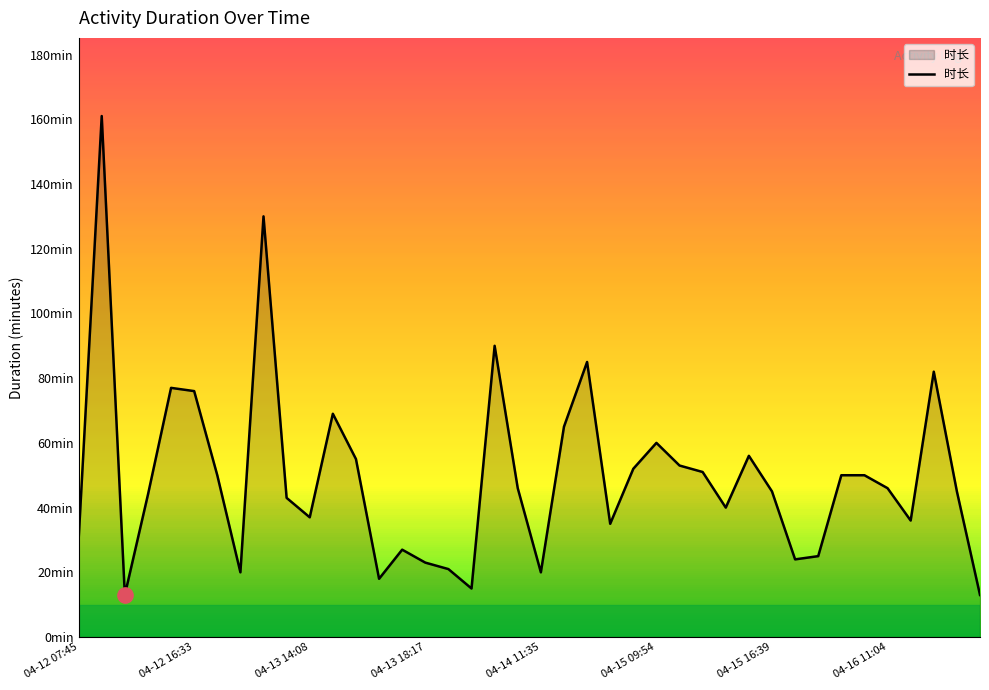

Does the chart display data point markers on the line(s)?

No